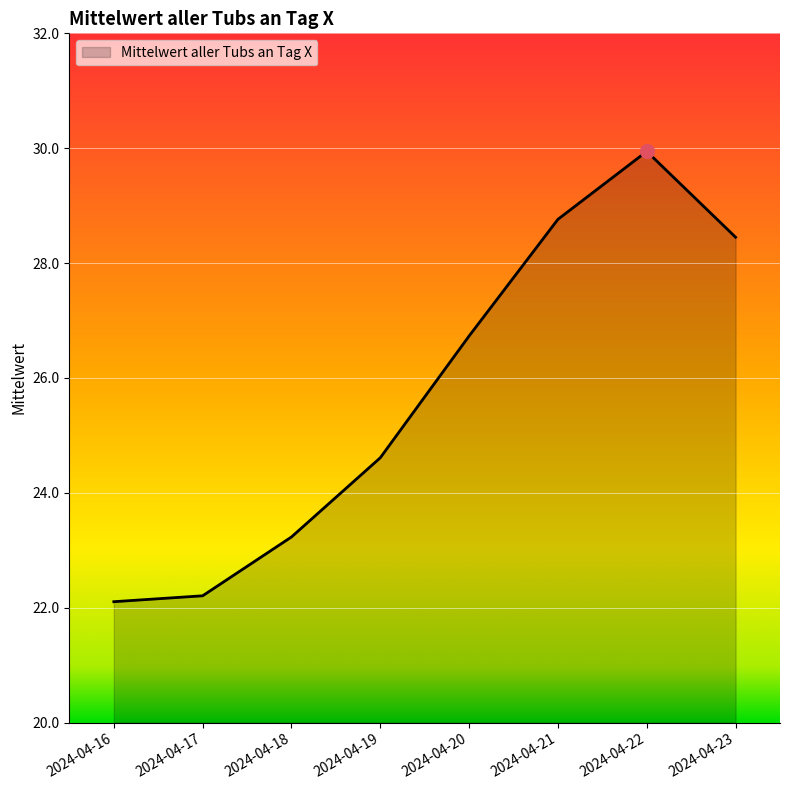

What is the change in value from 2024-04-17 to 2024-04-23?

+6.2